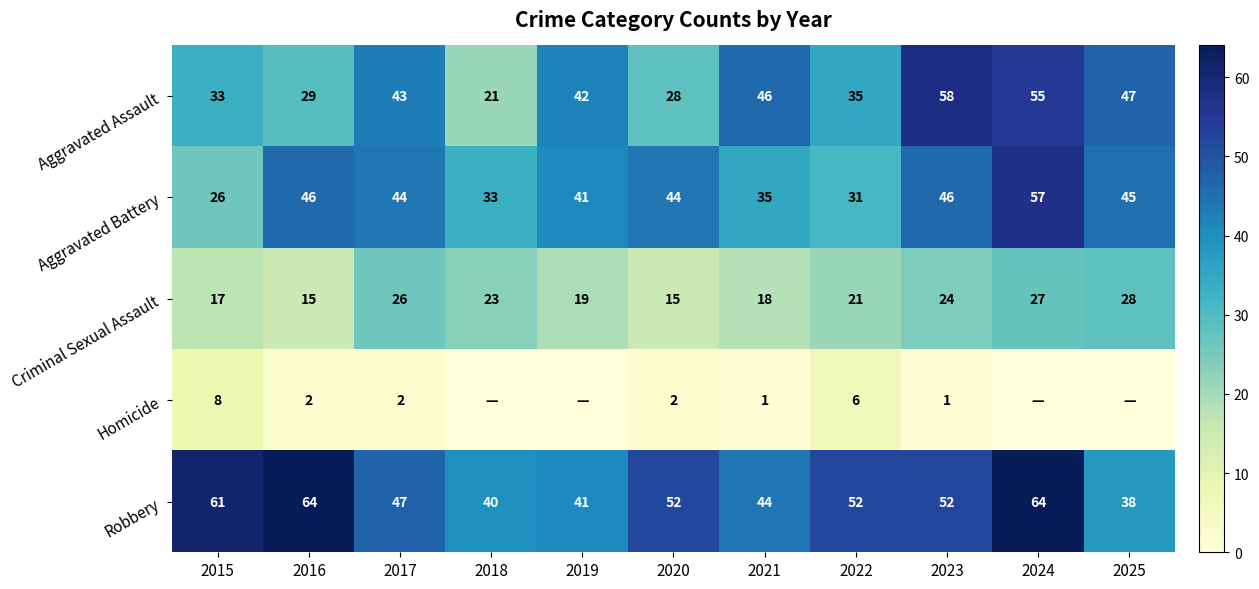

What is the sum of the Robbery values at 2022 and 2020?

104